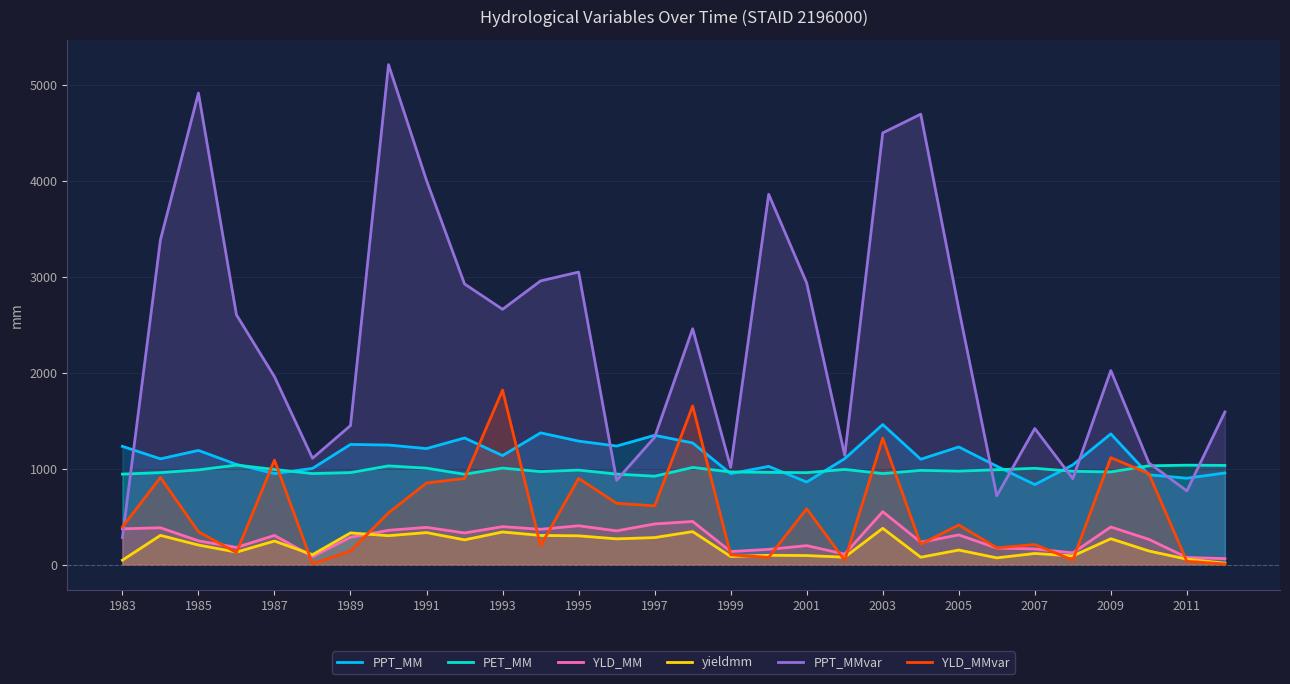

What is the value of the PPT_MM point at the 24th from the left?

1026.3